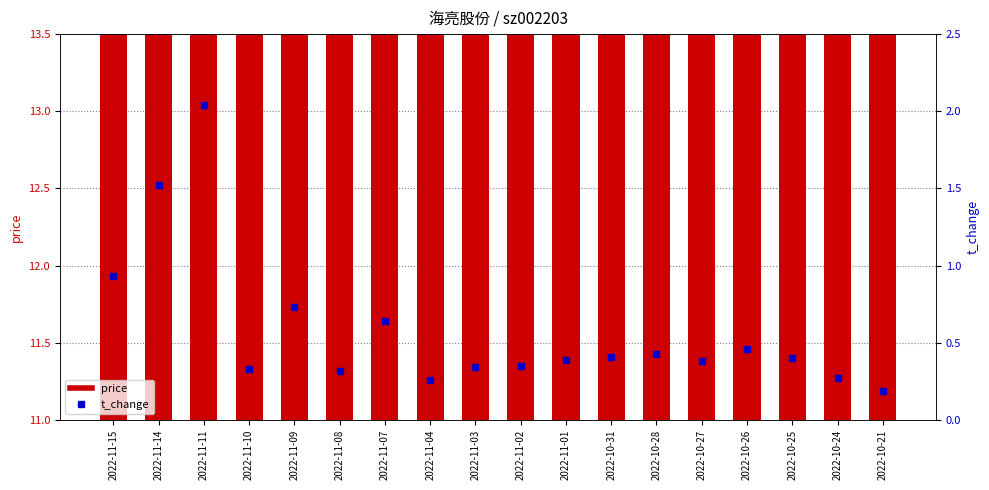

What is the difference between the maximum and second lowest values in the price series?

1.5